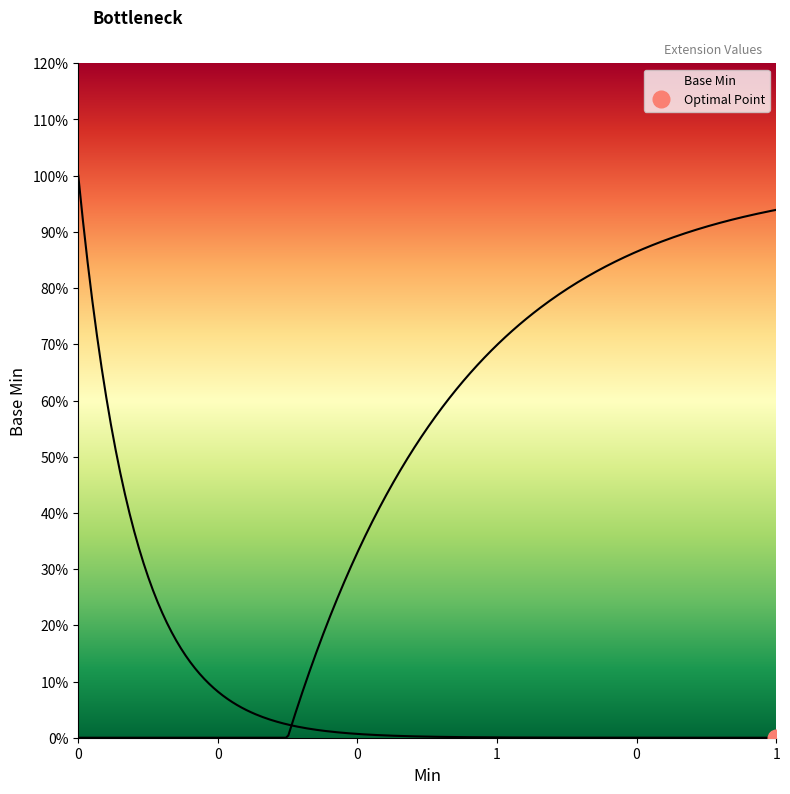

What is the maximum value shown in the chart?

1